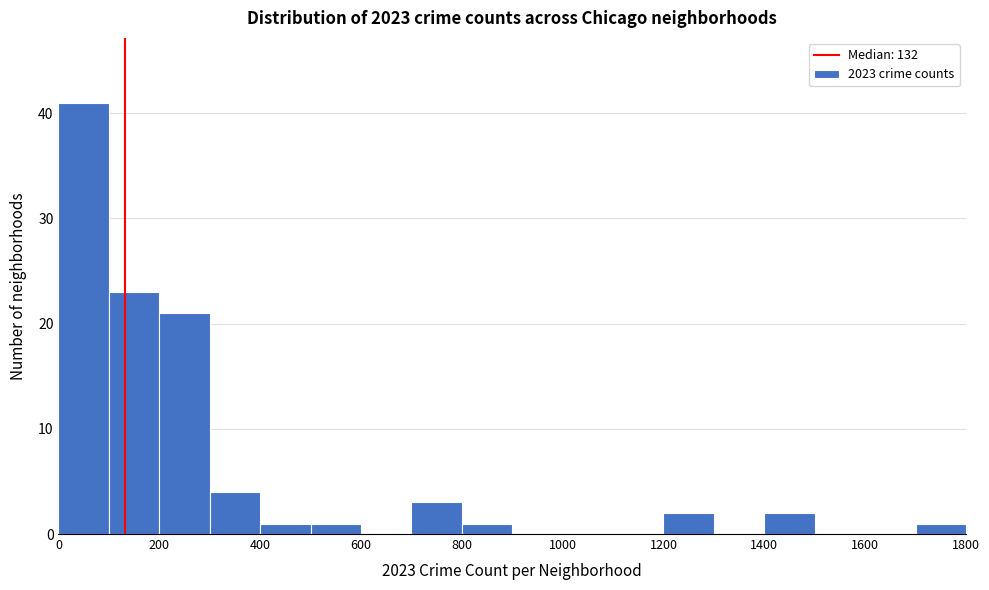

Over which range of the x-axis is the bar tallest?

0 to 100